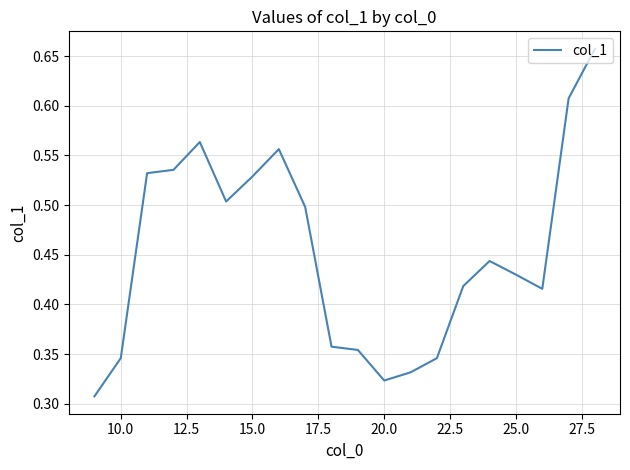

What is the difference between the maximum and minimum values?

0.3